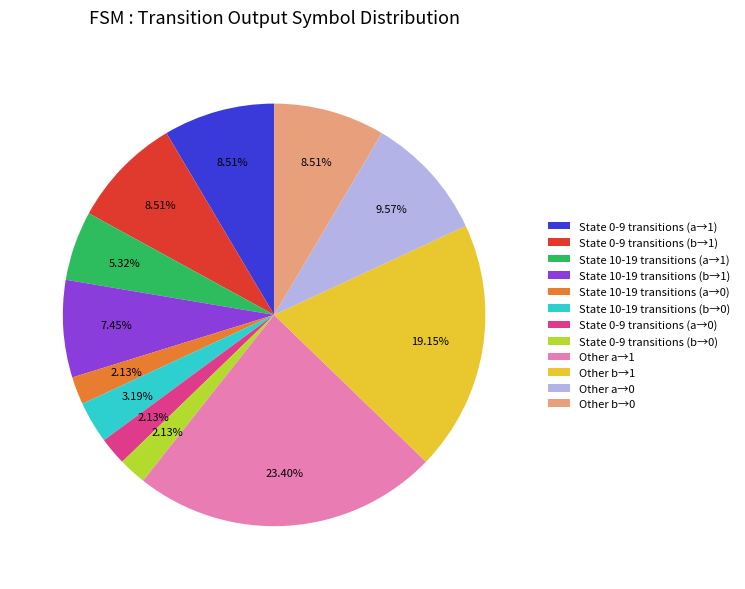

Which has a higher value, Other b→1 or State 10-19 transitions (b→0)?

Other b→1